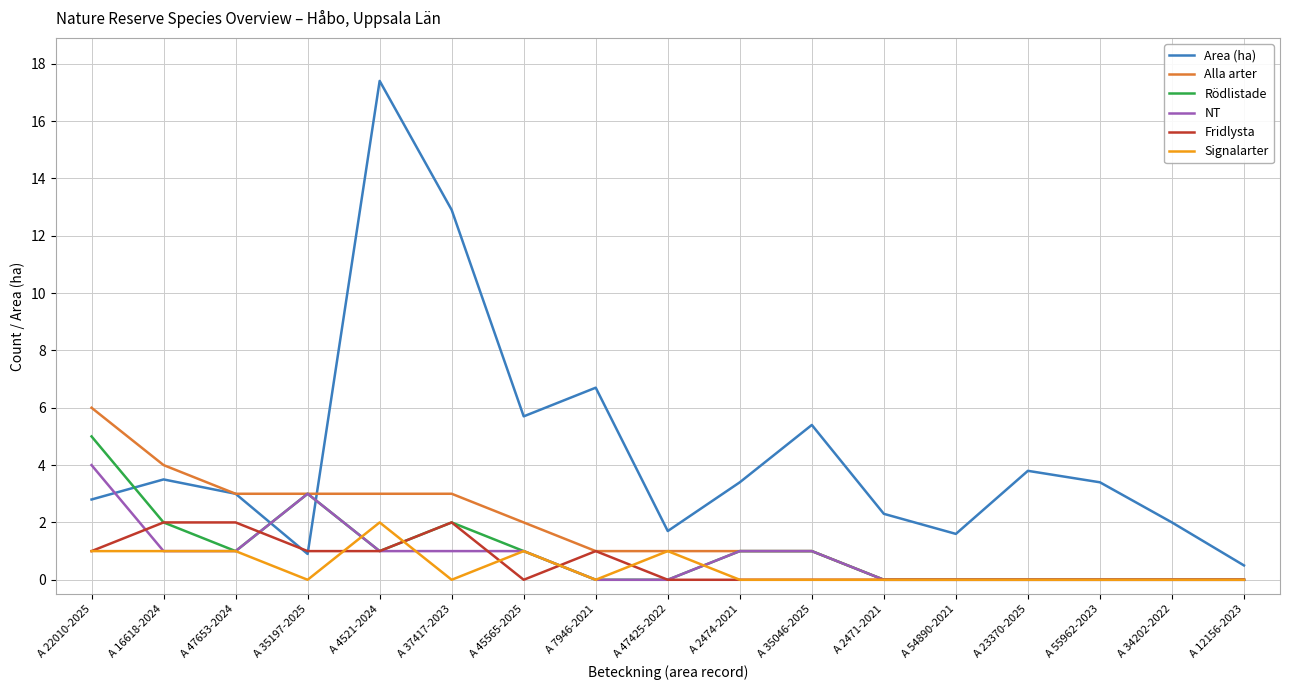

Which series ends up on top after the final intersection of Area (ha) and NT?

Area (ha)